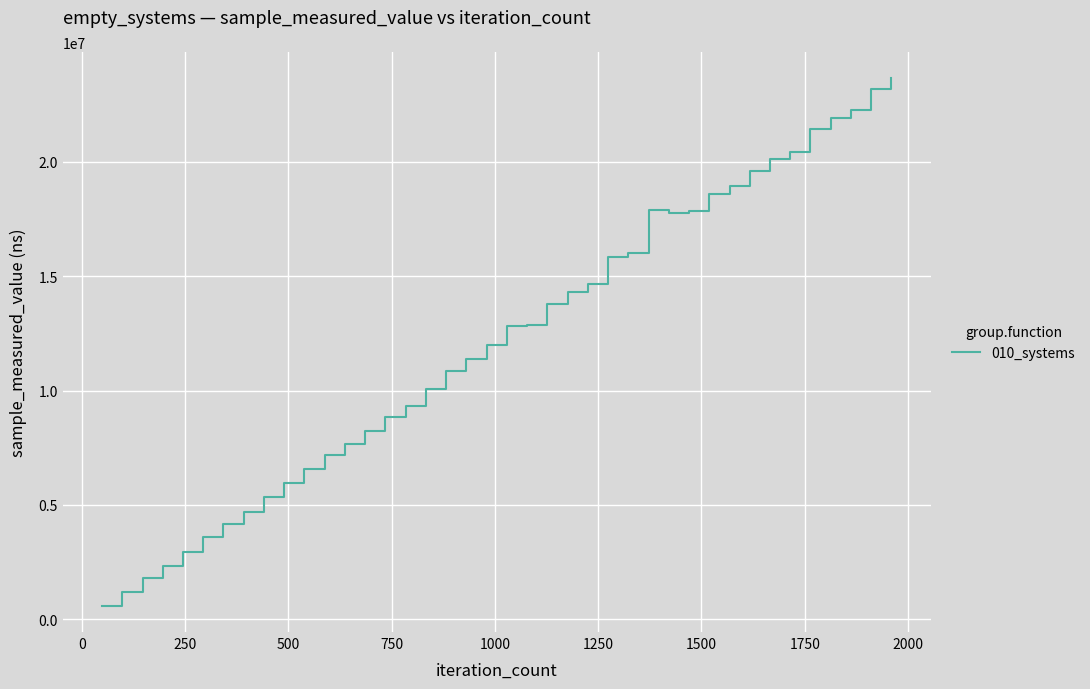

Does the chart have visible grid lines?

Yes